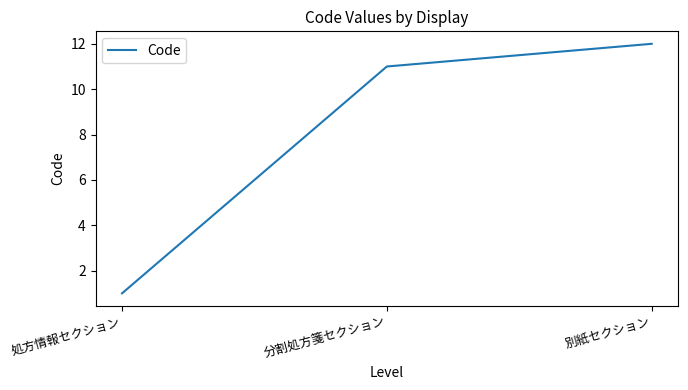

What is the average value?

8